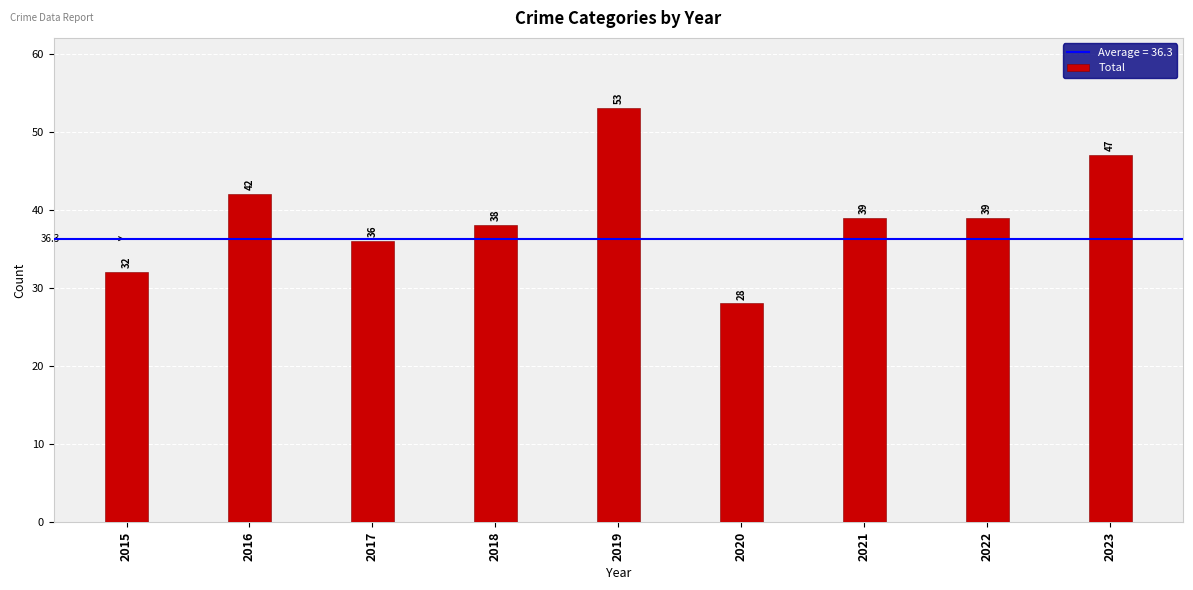

What is the value of the 8th bar from the left?

39